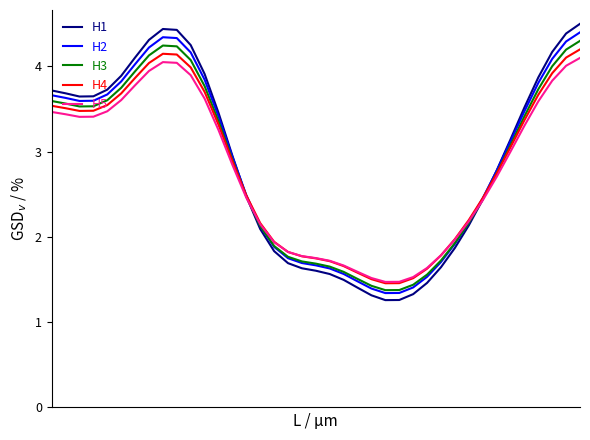

What is the minimum value for H4?

1.5